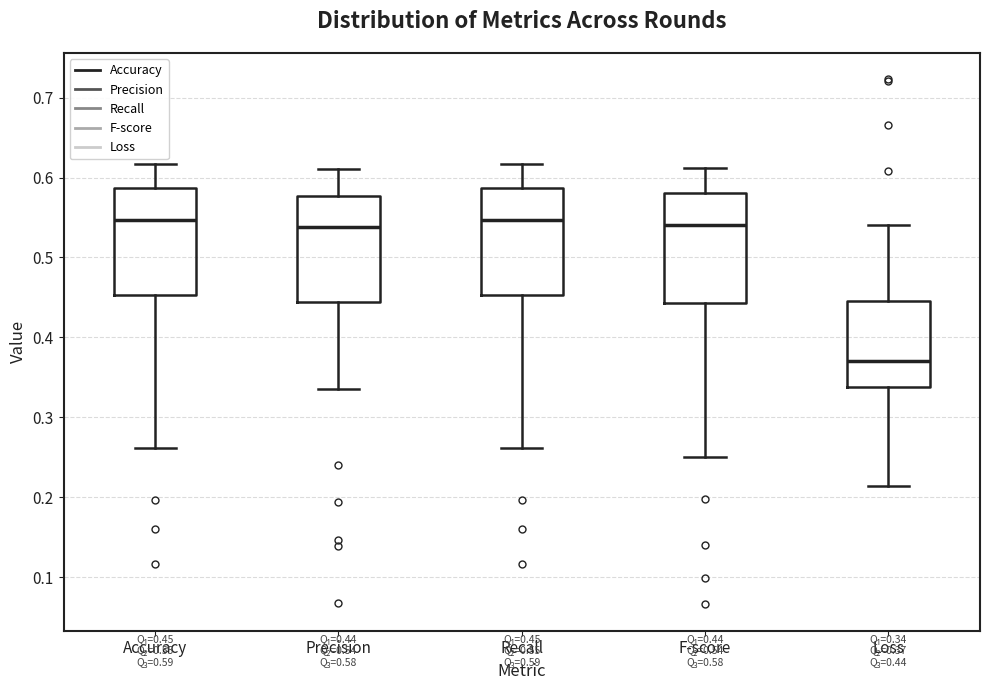

Which box's median line is the lowest?

Loss